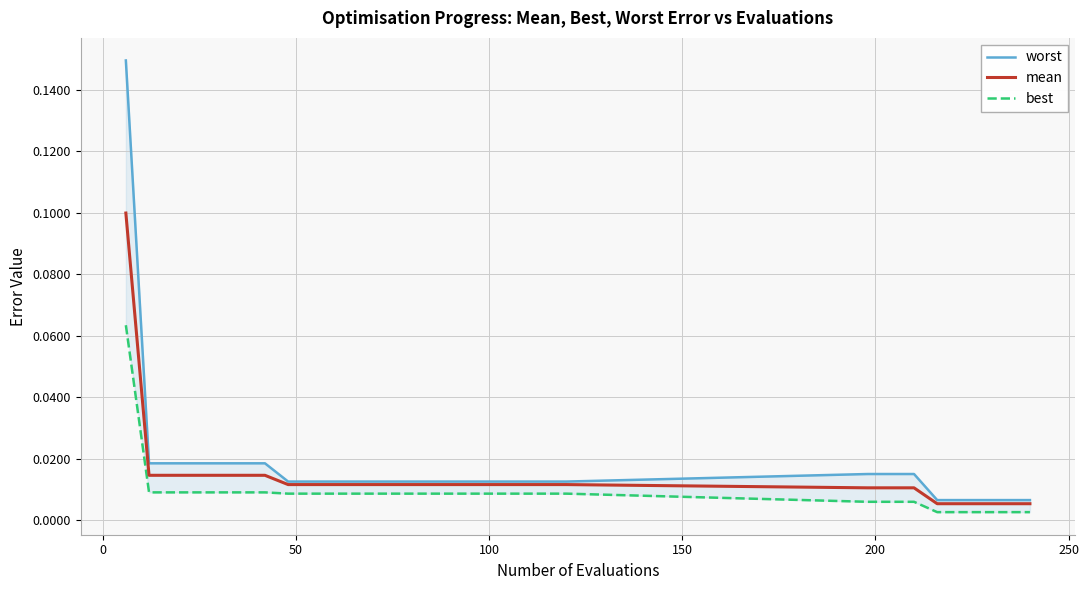

True or false: best has more than 1 points higher than both neighbors.

False